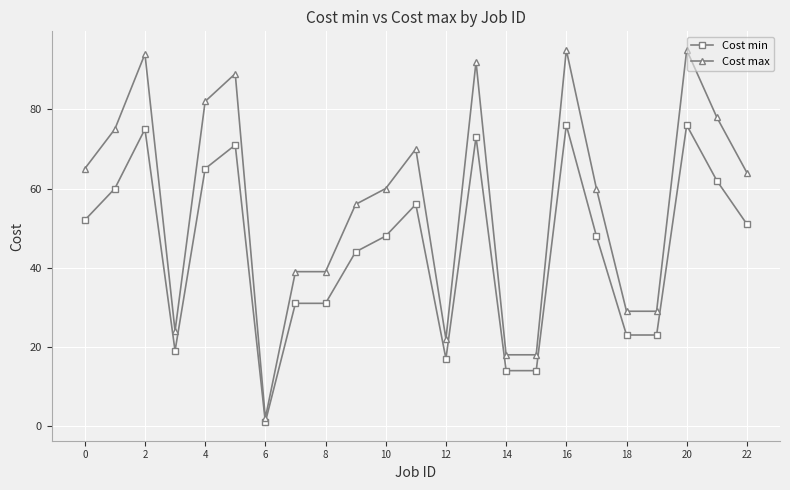

Reading left to right, what are all the values shown in this chart?

Cost min: 52	60	75	19	65	71	1	31	31	44	48	56	17	73	14	14	76	48	23	23	76	62	51
Cost max: 65	75	94	24	82	89	2	39	39	56	60	70	22	92	18	18	95	60	29	29	95	78	64